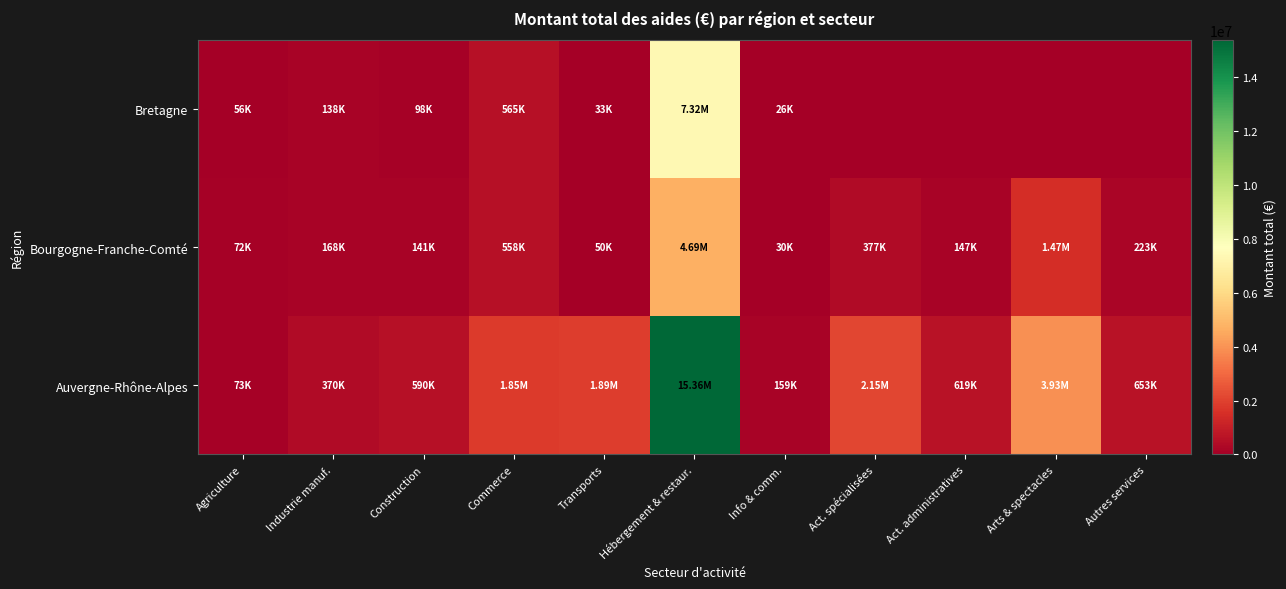

At how many categories does at least one series exceed 9269927?

1